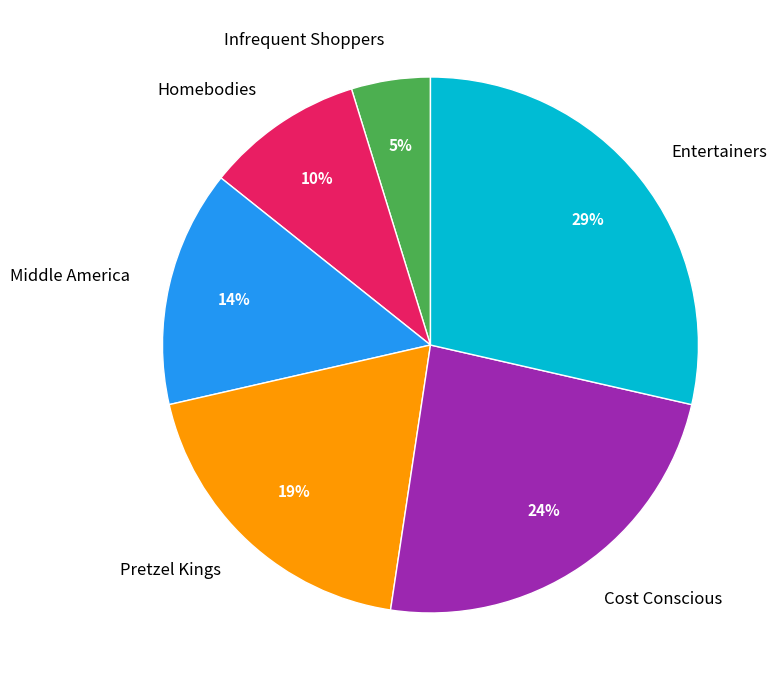

Is it true that Cost Conscious is 24% of the pie?

True